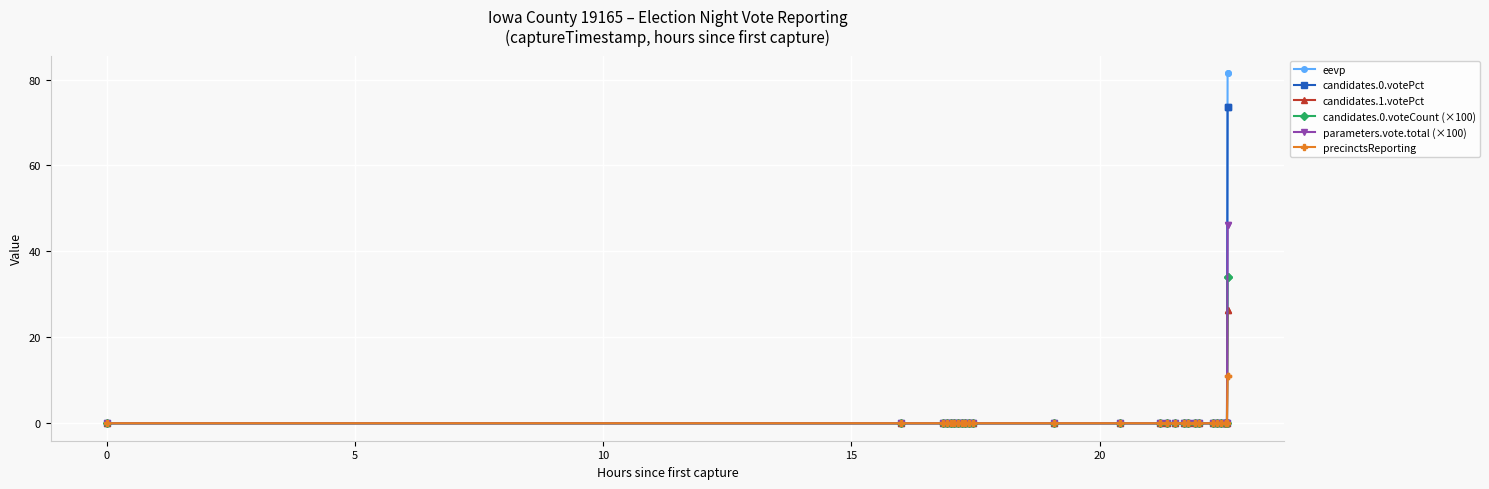

Count the number of data series in this chart.

6